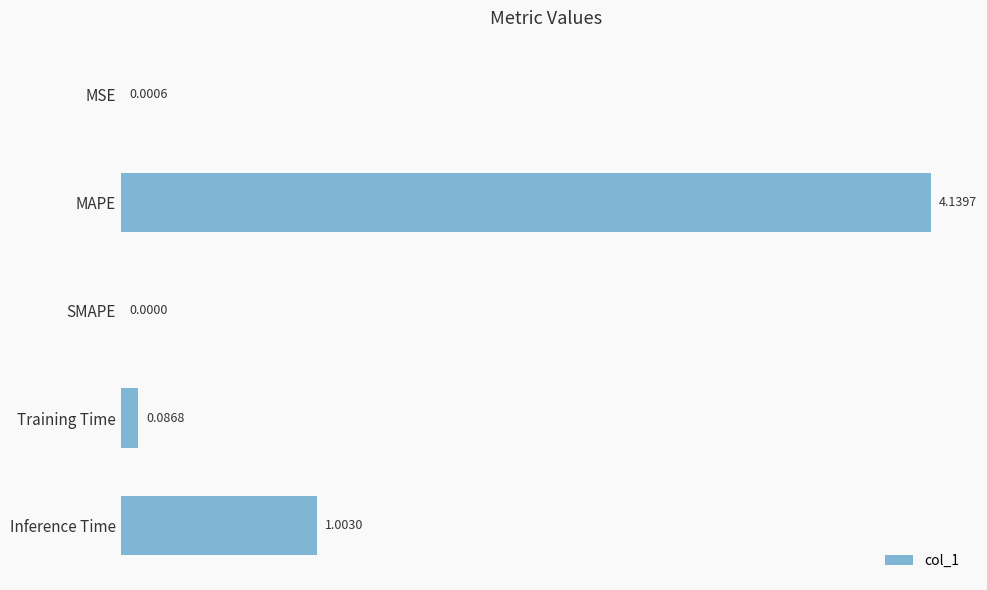

What is the sum of all values?

5.2